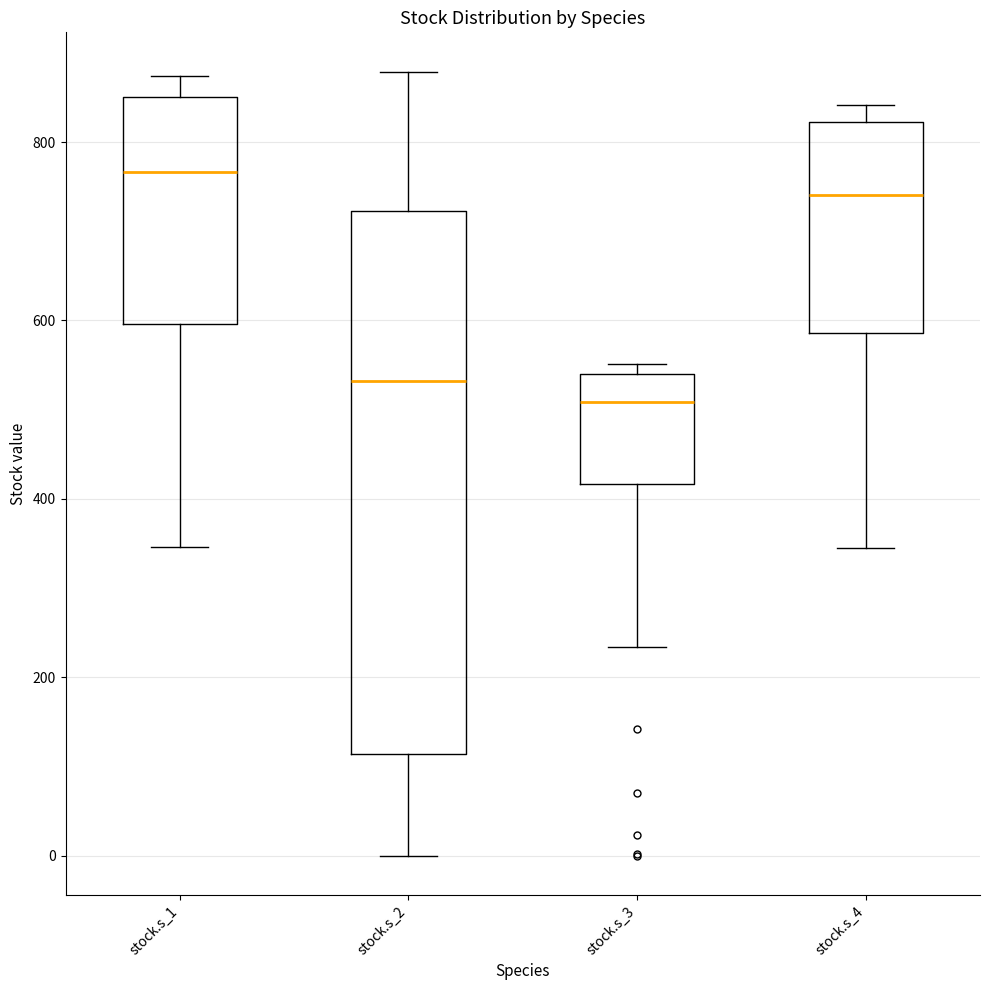

Reading left to right, transcribe this box plot: for each box, give where its median line is, the range the box spans, and where its two whiskers end, as read against the y-axis. The values are not printed on the chart, so give them approximately, as read against the axis.

stock.s_1: median 760, box 600 to 860, whiskers 340 to 880
stock.s_2: median 540, box 120 to 720, whiskers 0 to 880
stock.s_3: median 500, box 420 to 540, whiskers 240 to 560
stock.s_4: median 740, box 580 to 820, whiskers 340 to 840